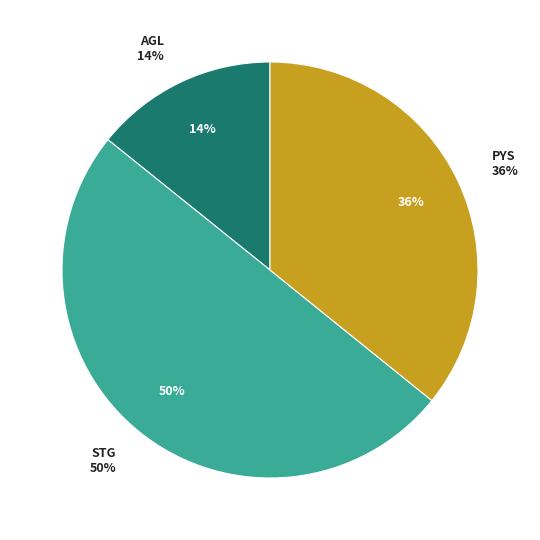

To the nearest percent, what is the difference between the PaySauce Limited (NZSE:PYS) and Straker Limited (ASX:STG) slice percentages?

14%